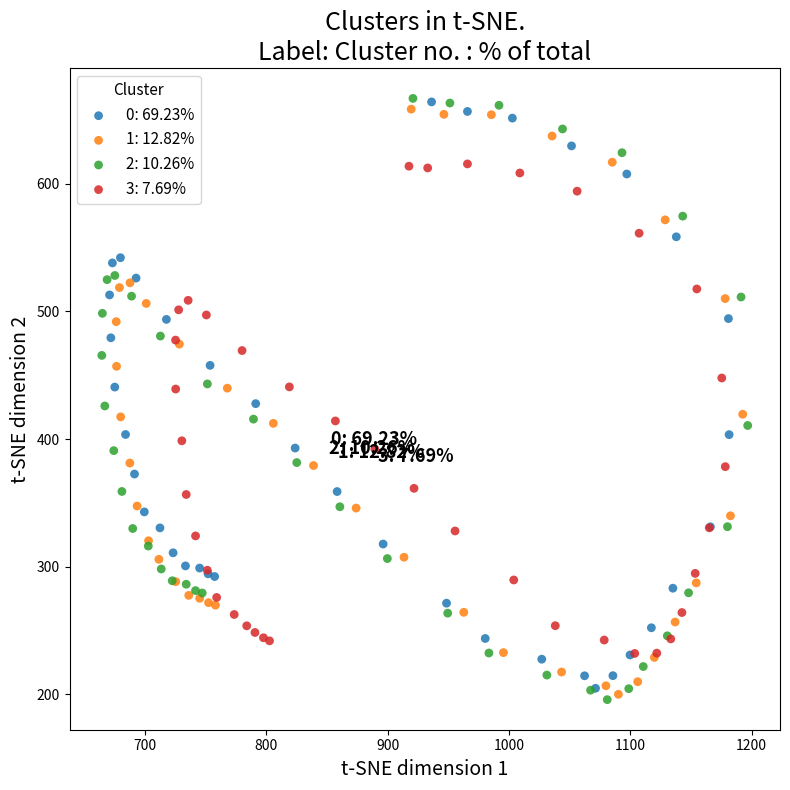

Which series has the widest spread of Y values?

2: 10.26%